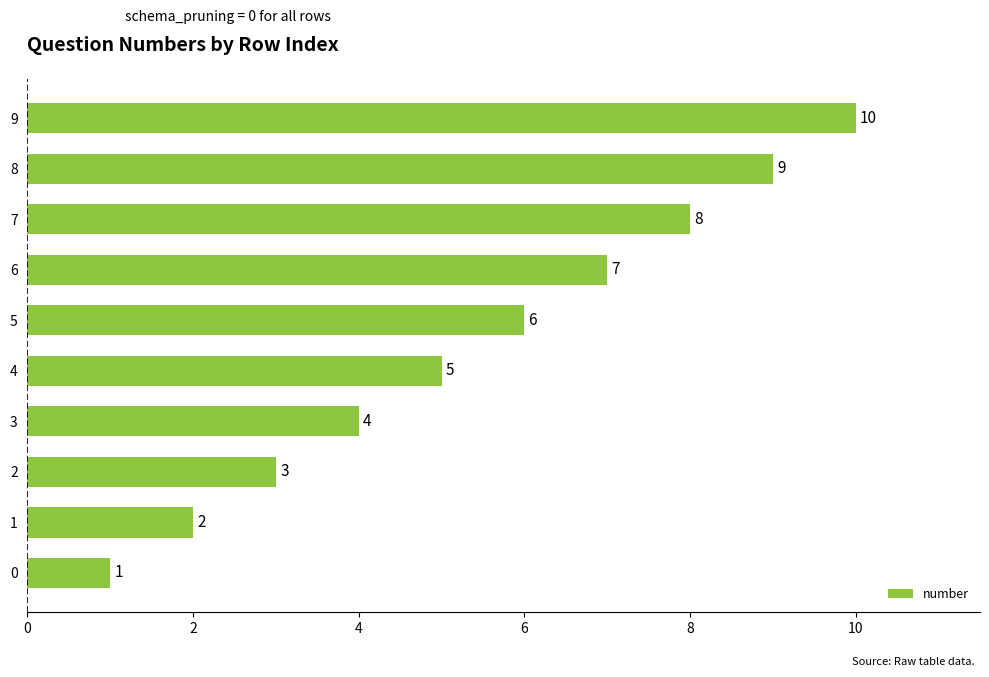

What is the difference between the maximum and minimum values?

9